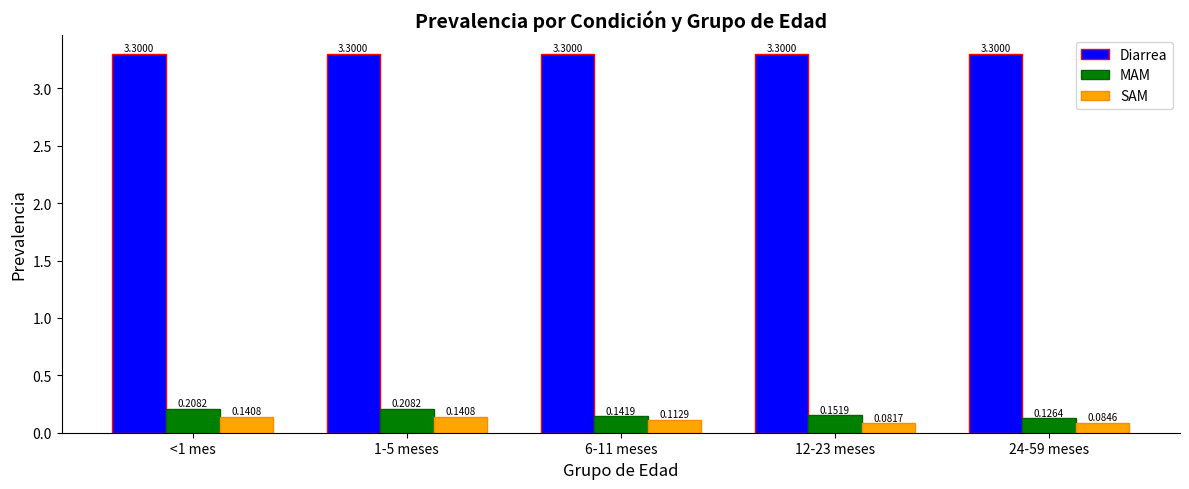

The value of Diarrea at 12-23 meses is 4.8. True or false?

False